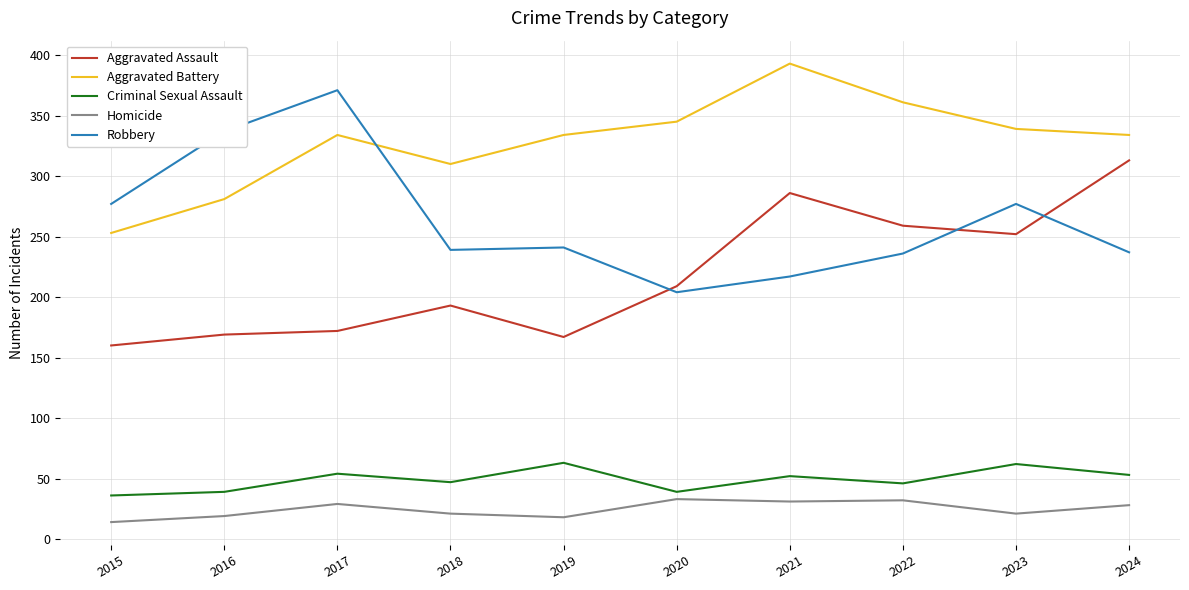

The value of Criminal Sexual Assault at 2019 is 63. True or false?

True